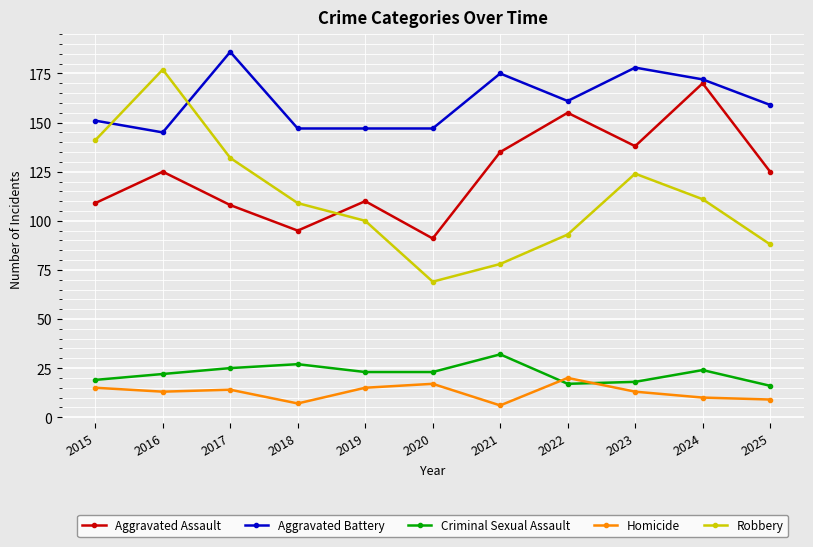

What is the difference between the second highest and minimum values in the Criminal Sexual Assault series?

11